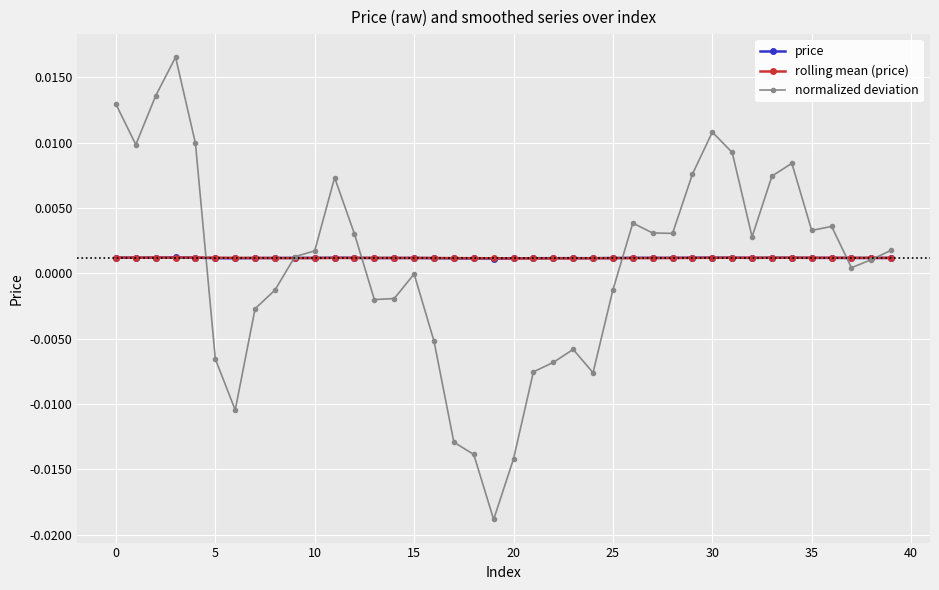

Which series has the largest range (max minus min)?

normalized deviation